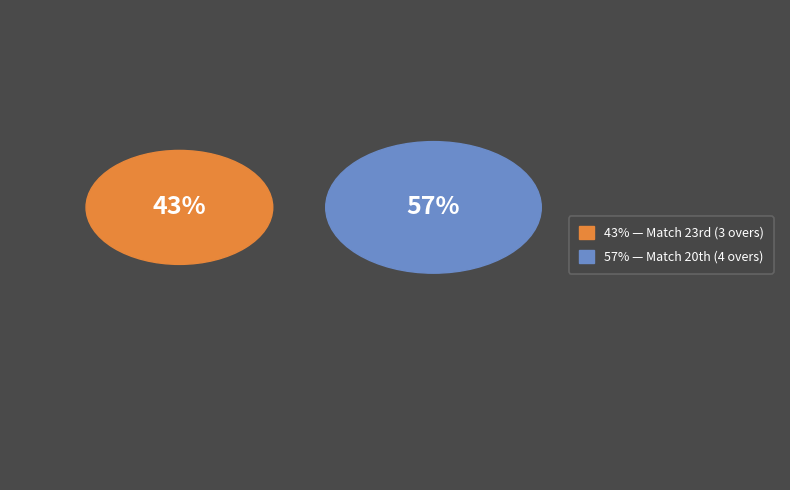

Is there a majority slice in this chart?

Yes